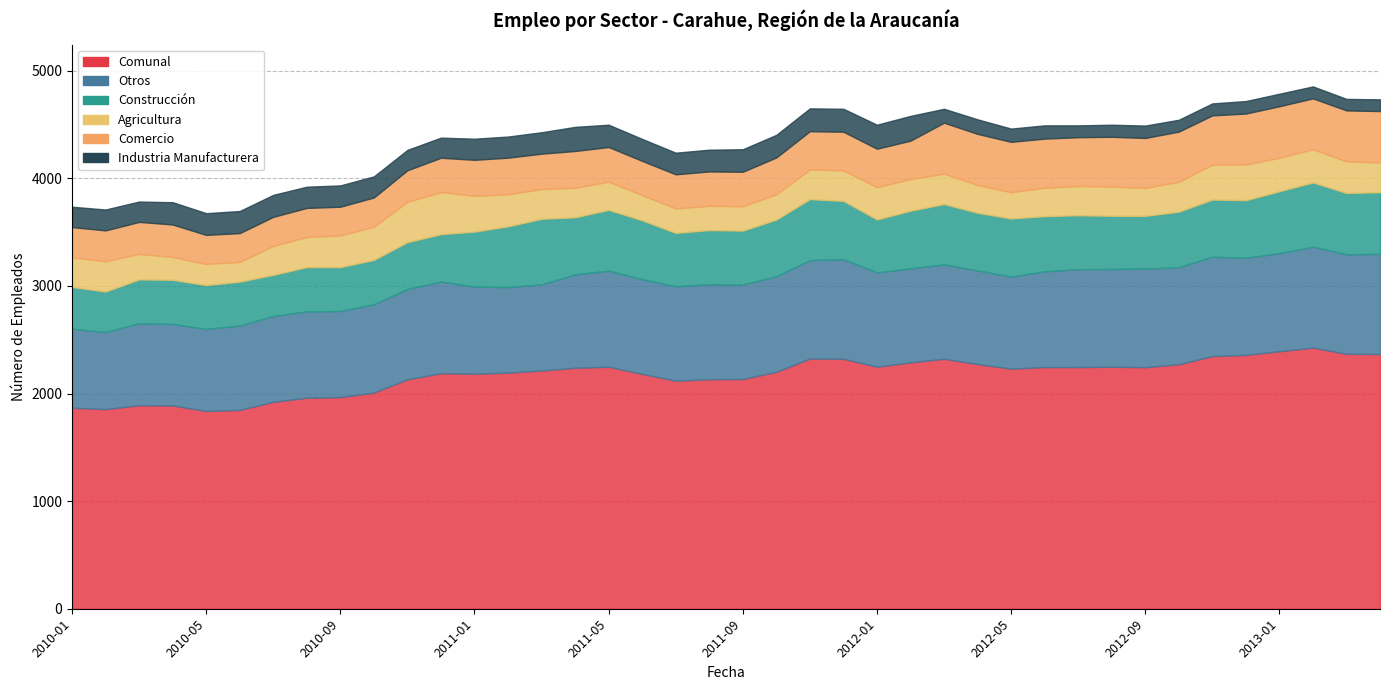

In Industria Manufacturera, how many points are higher than both neighbors (excluding endpoints)?

8